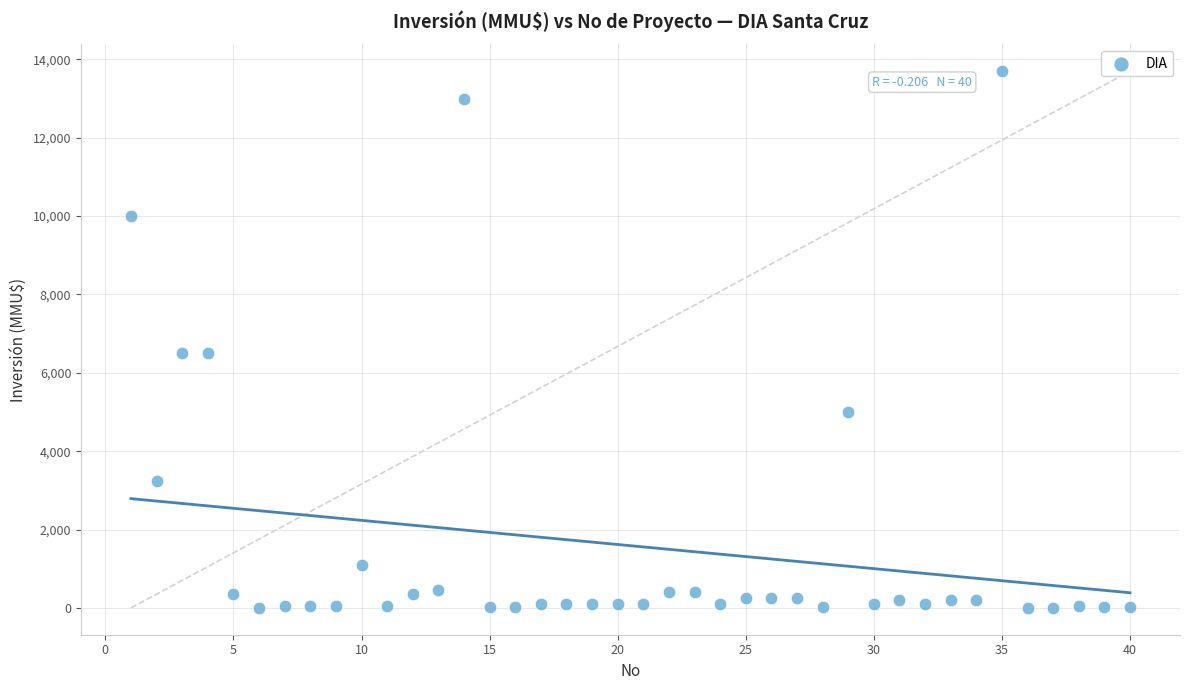

What is the range of X values (max minus min)?

39